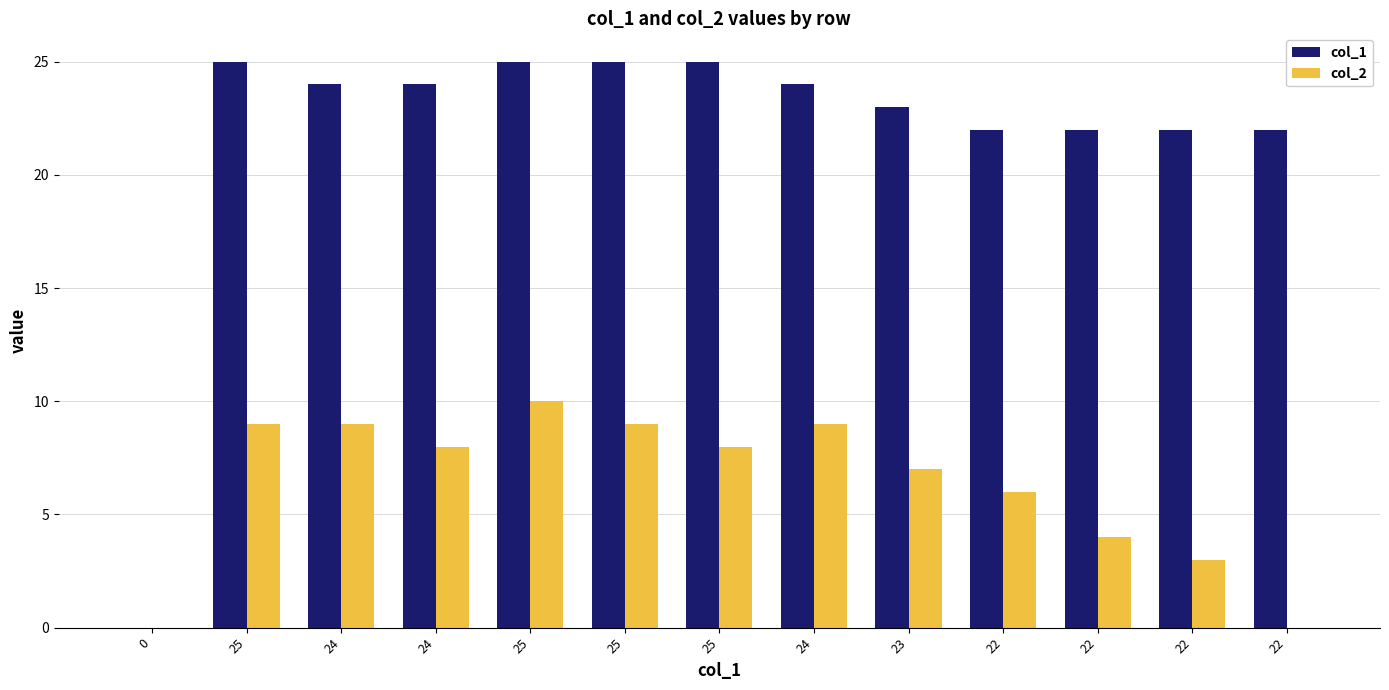

What is the difference between the maximum and second lowest values in the col_2 series?

10